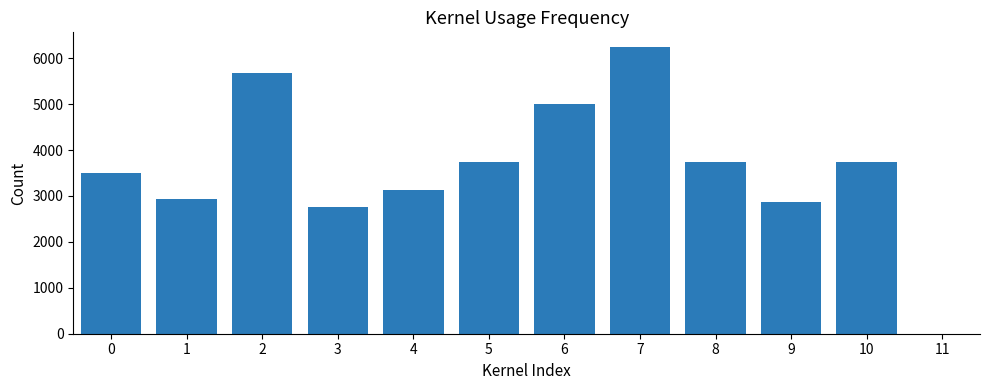

Between 6 and 5, which is larger?

6